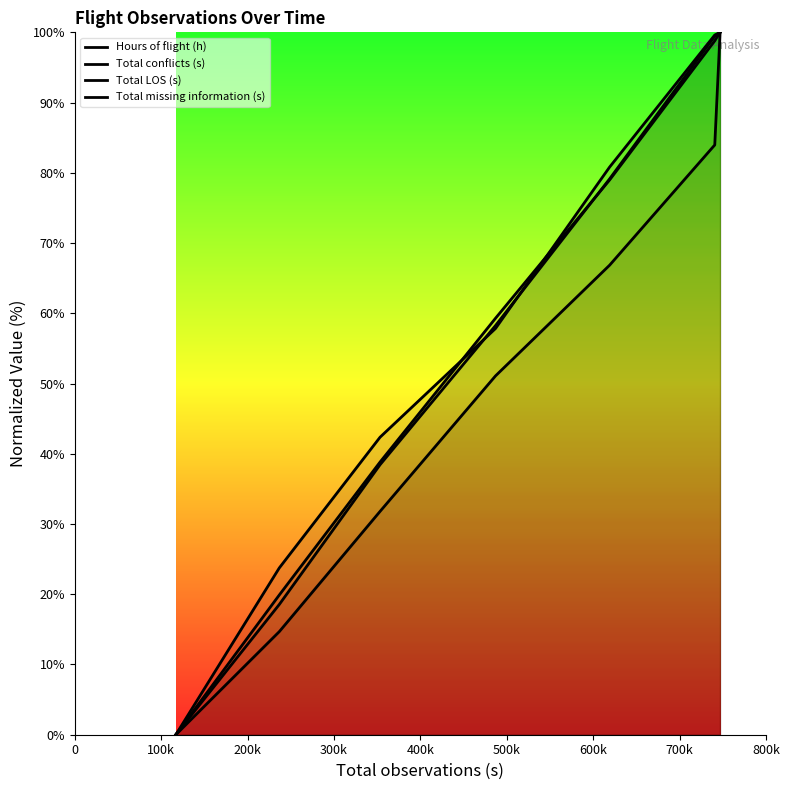

True or false: Total missing information (s) has more than 1 interior local peaks.

False